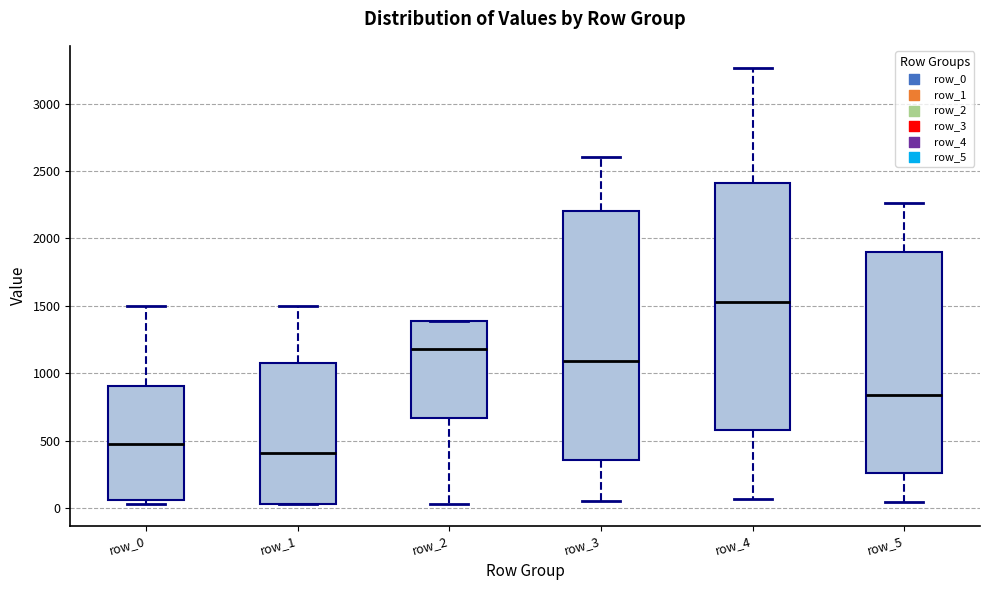

Which box's median line is the lowest?

row_1